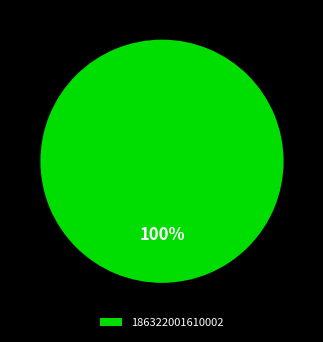

Is there a majority slice in this chart?

Yes